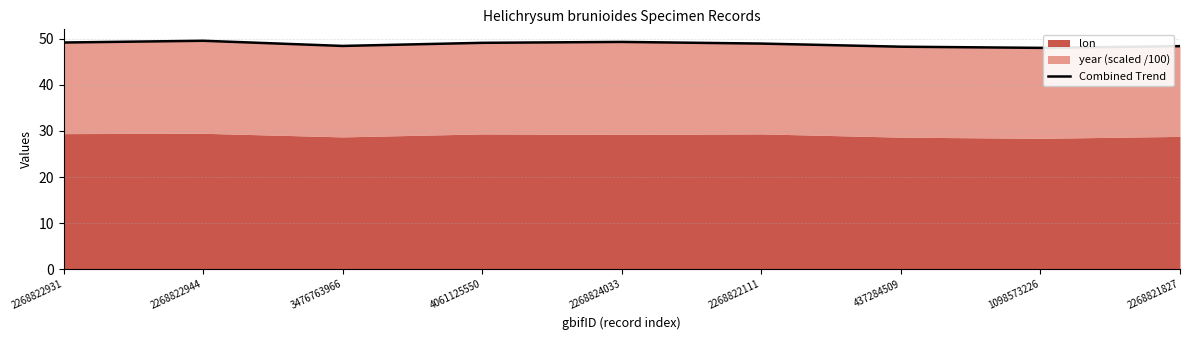

Which has a higher value, 2268824033 or 3476763966?

2268824033